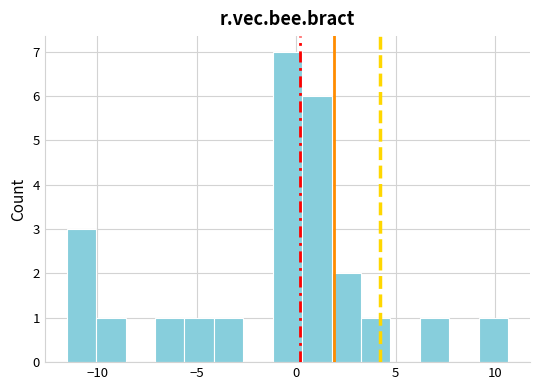

Read against the x-axis, roughly where is the centre of the tallest bar?

-0.5